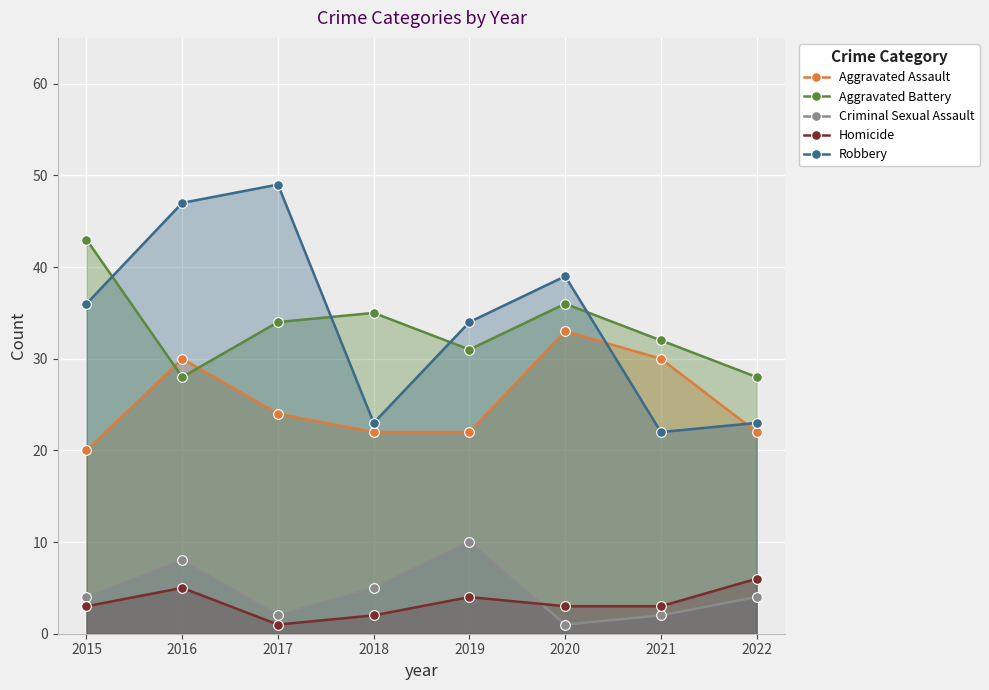

What is the spread (max minus min) of values at 2022?

24